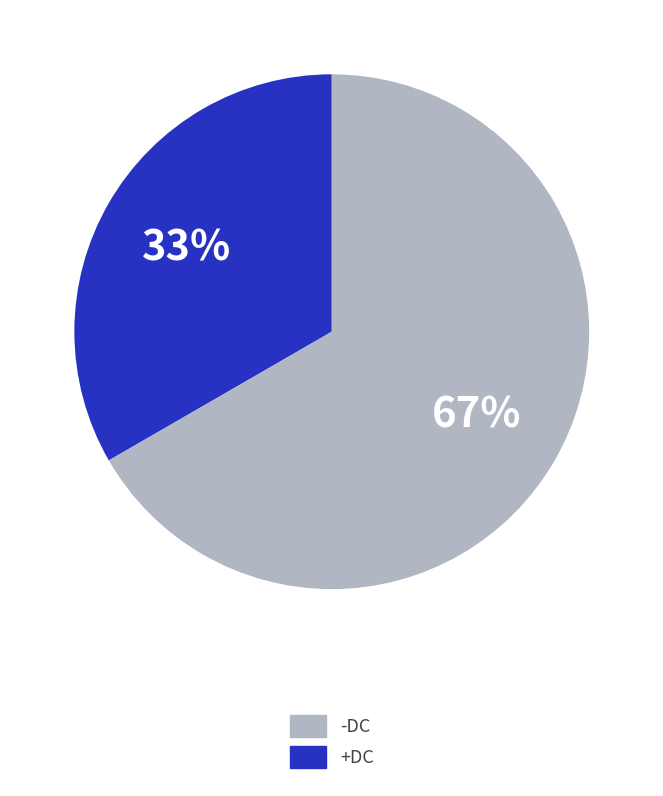

Is there a majority slice in this chart?

Yes